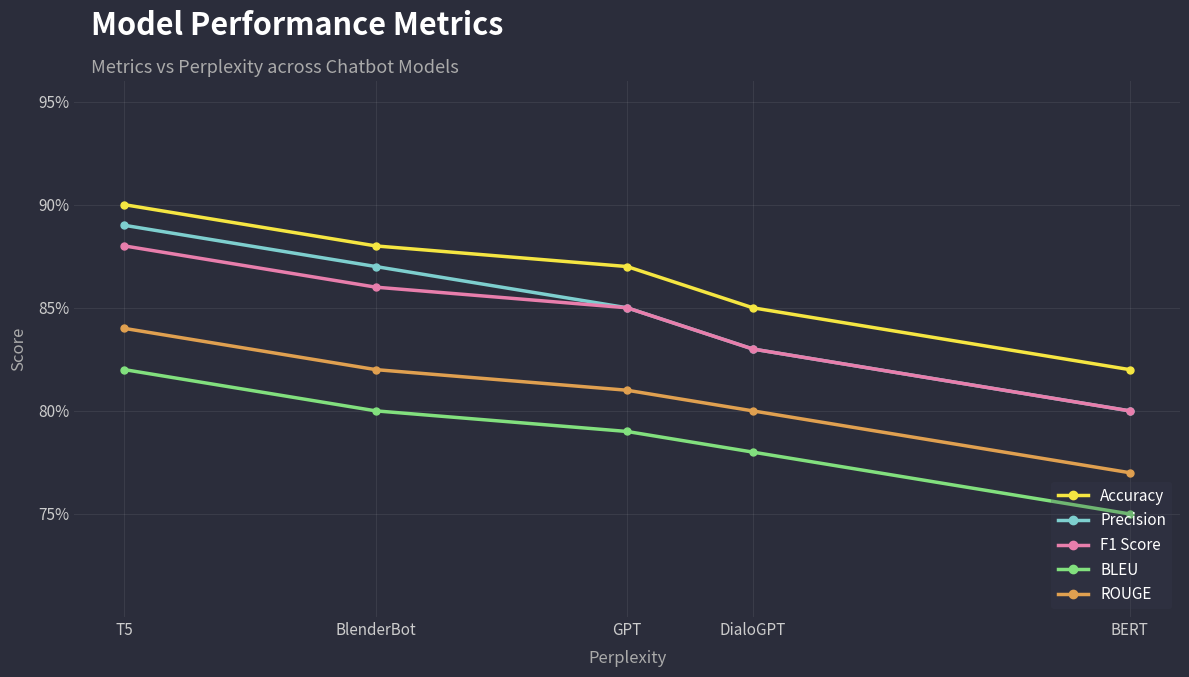

At which label does BLEU reach its minimum?

BERT